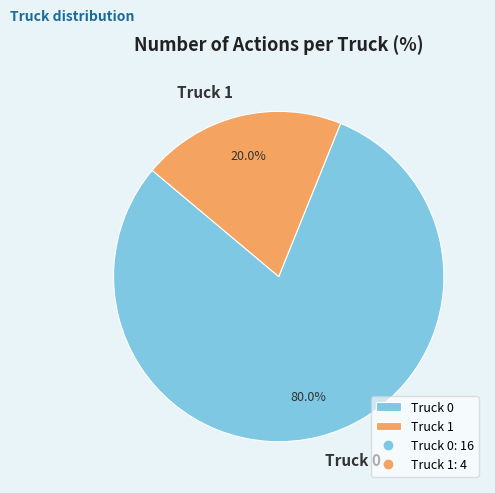

To the nearest percent, what portion does Truck 0 represent?

80%